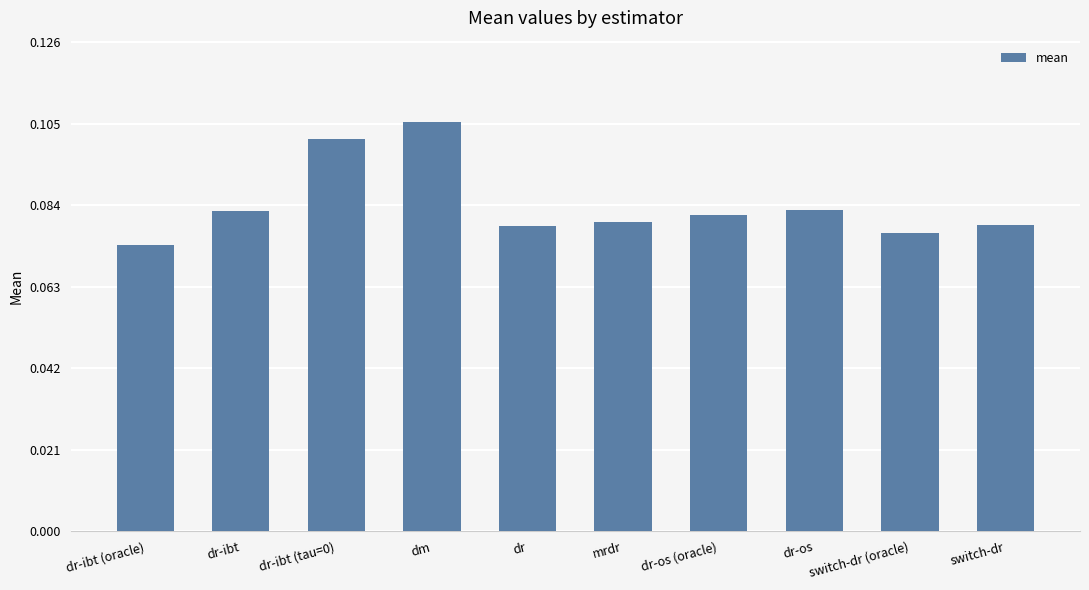

What is the label of the 1st bar from the right?

switch-dr